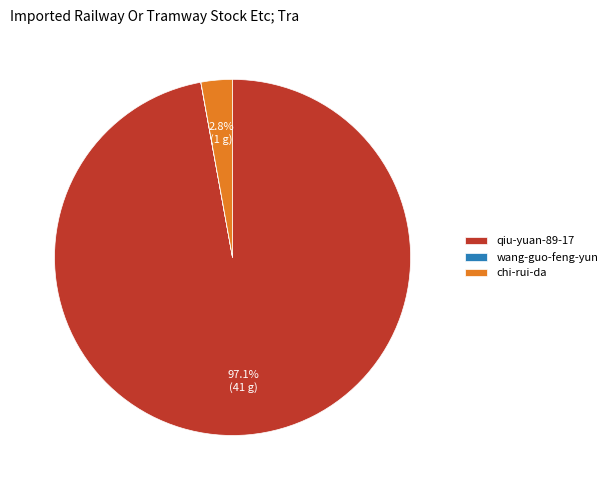

Does chi-rui-da represent more than half of the total?

No